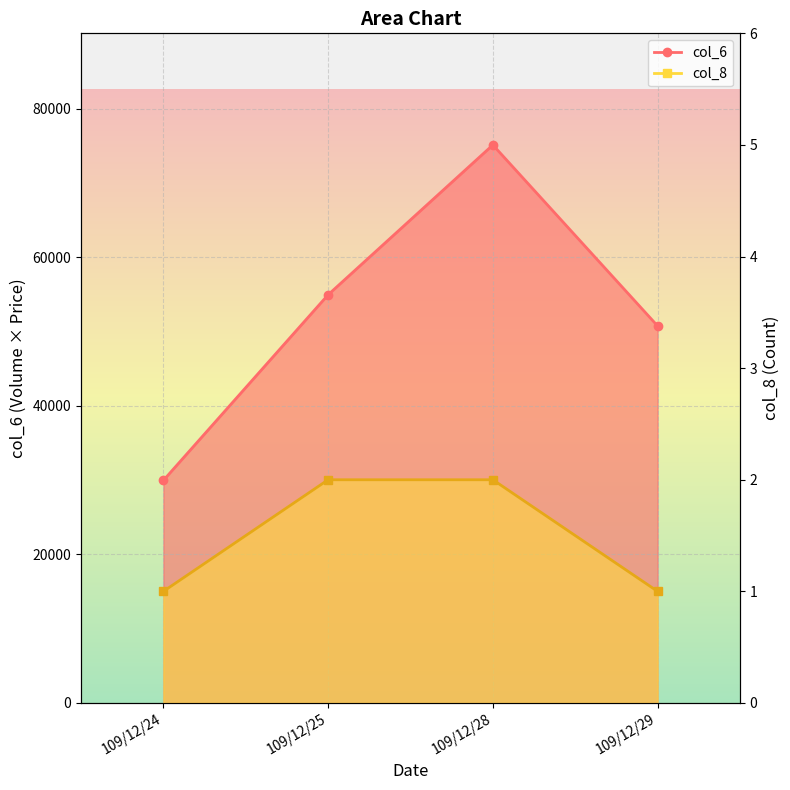

True or false: col_6 and col_8 intersect in this chart.

False